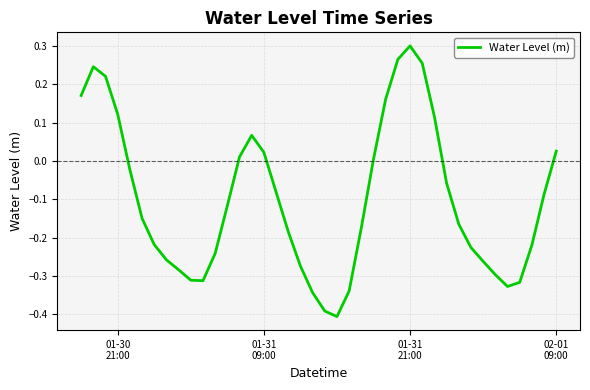

What is the difference between the maximum and minimum values?

0.7